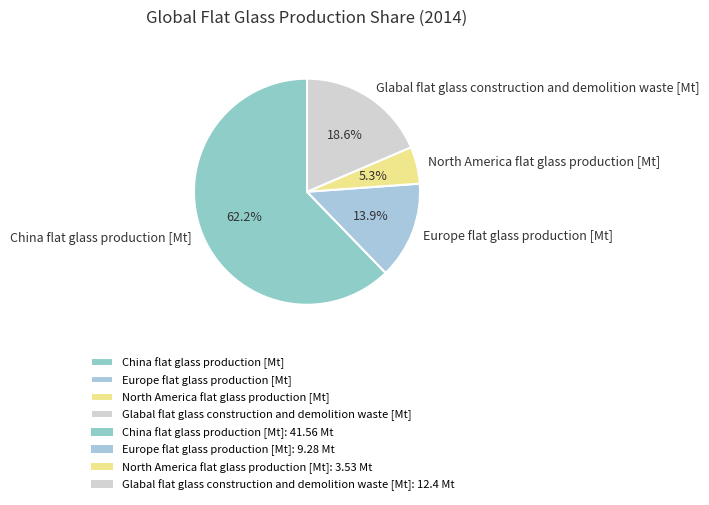

What percentage is NOT represented by North America flat glass production [Mt]?

94.7%